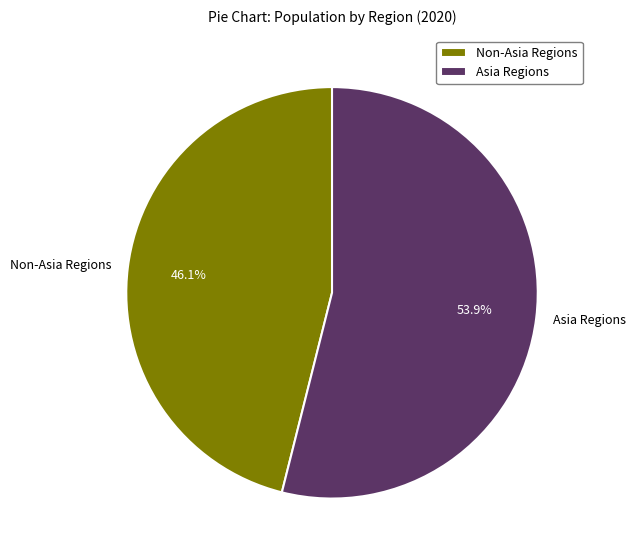

How much of the chart is everything except Asia Regions?

46.1%